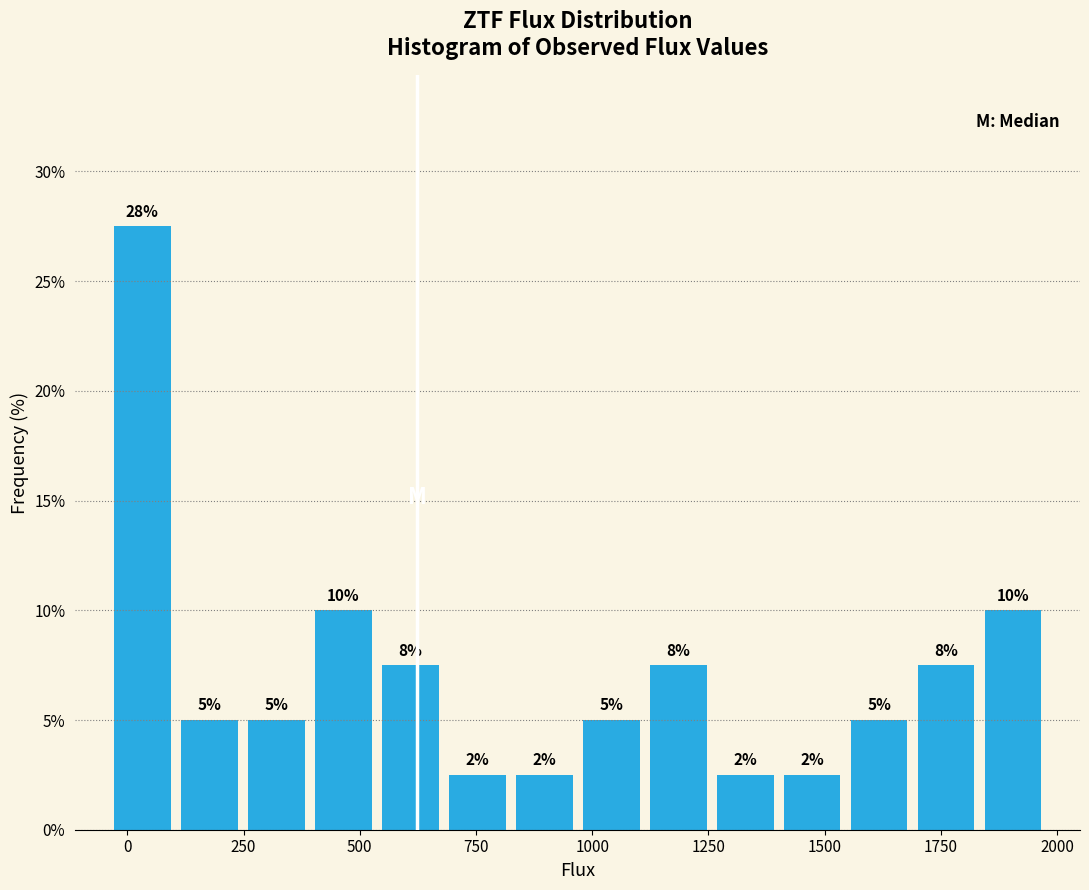

Around what value on the x-axis is the tallest bar? Give the approximate position of its centre, as read against the axis.

50